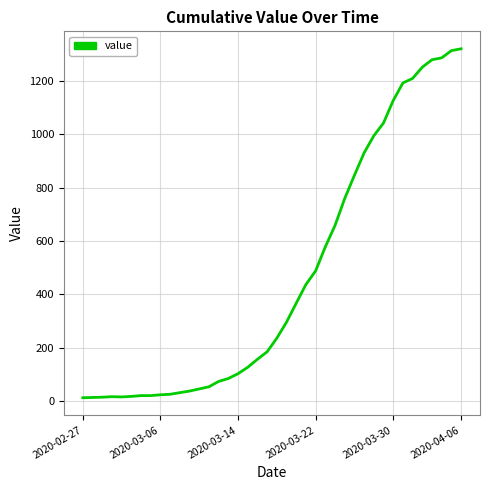

What is the greatest value displayed?

1320